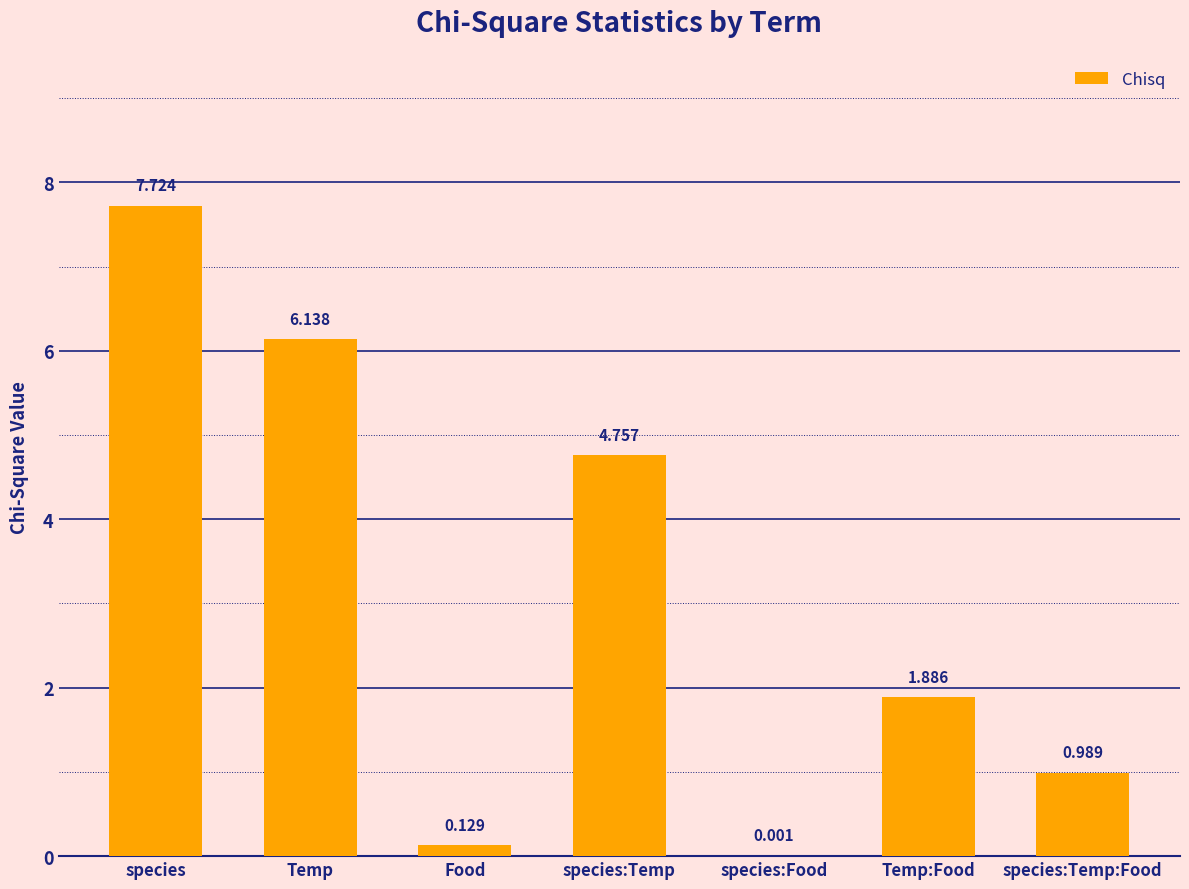

Which has a higher value, species:Temp or species?

species